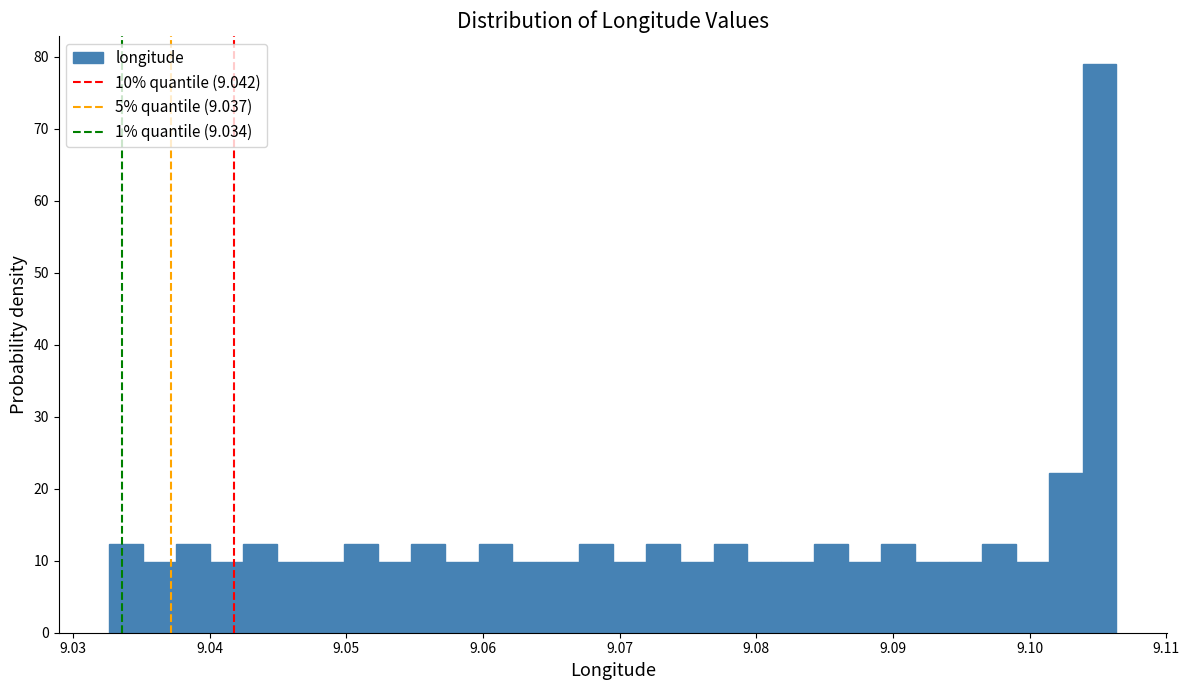

Read against the x-axis, roughly where is the centre of the tallest bar?

9.105